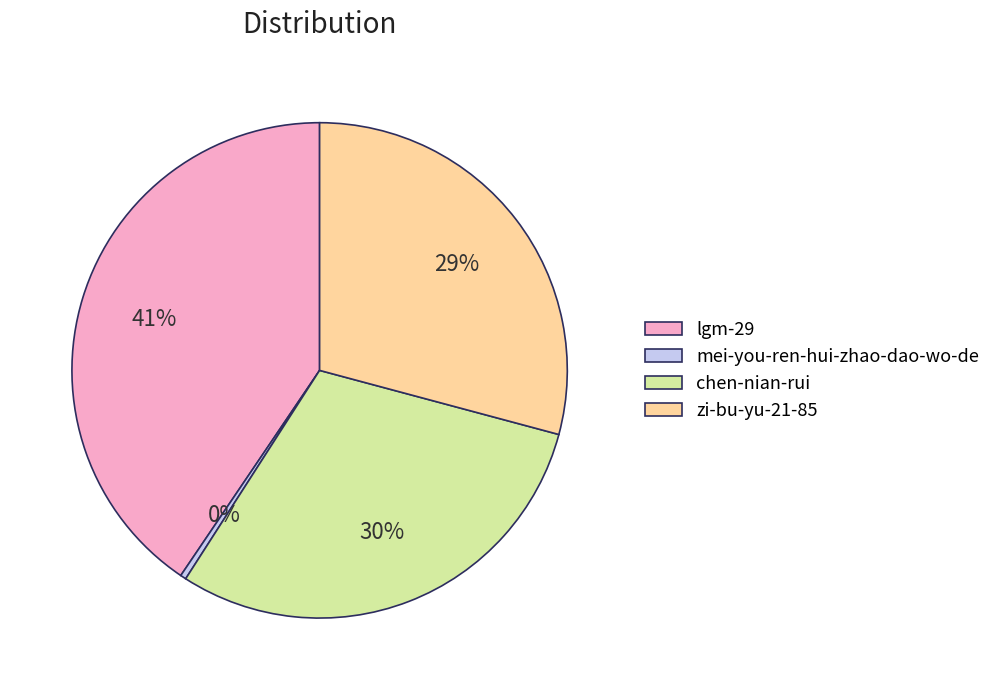

To the nearest percent, what percentage of the pie is zi-bu-yu-21-85?

29%